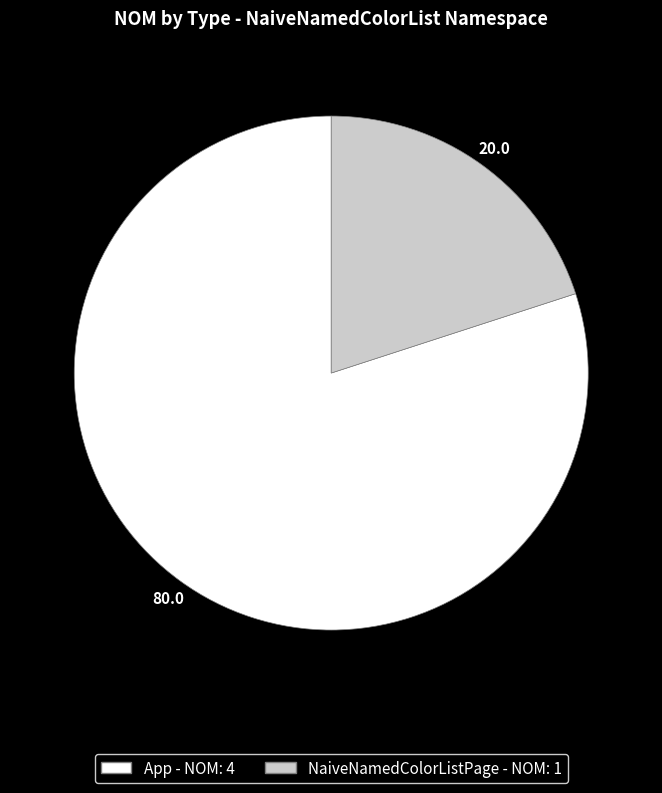

The App slice represents 80% of the pie. True or false?

True